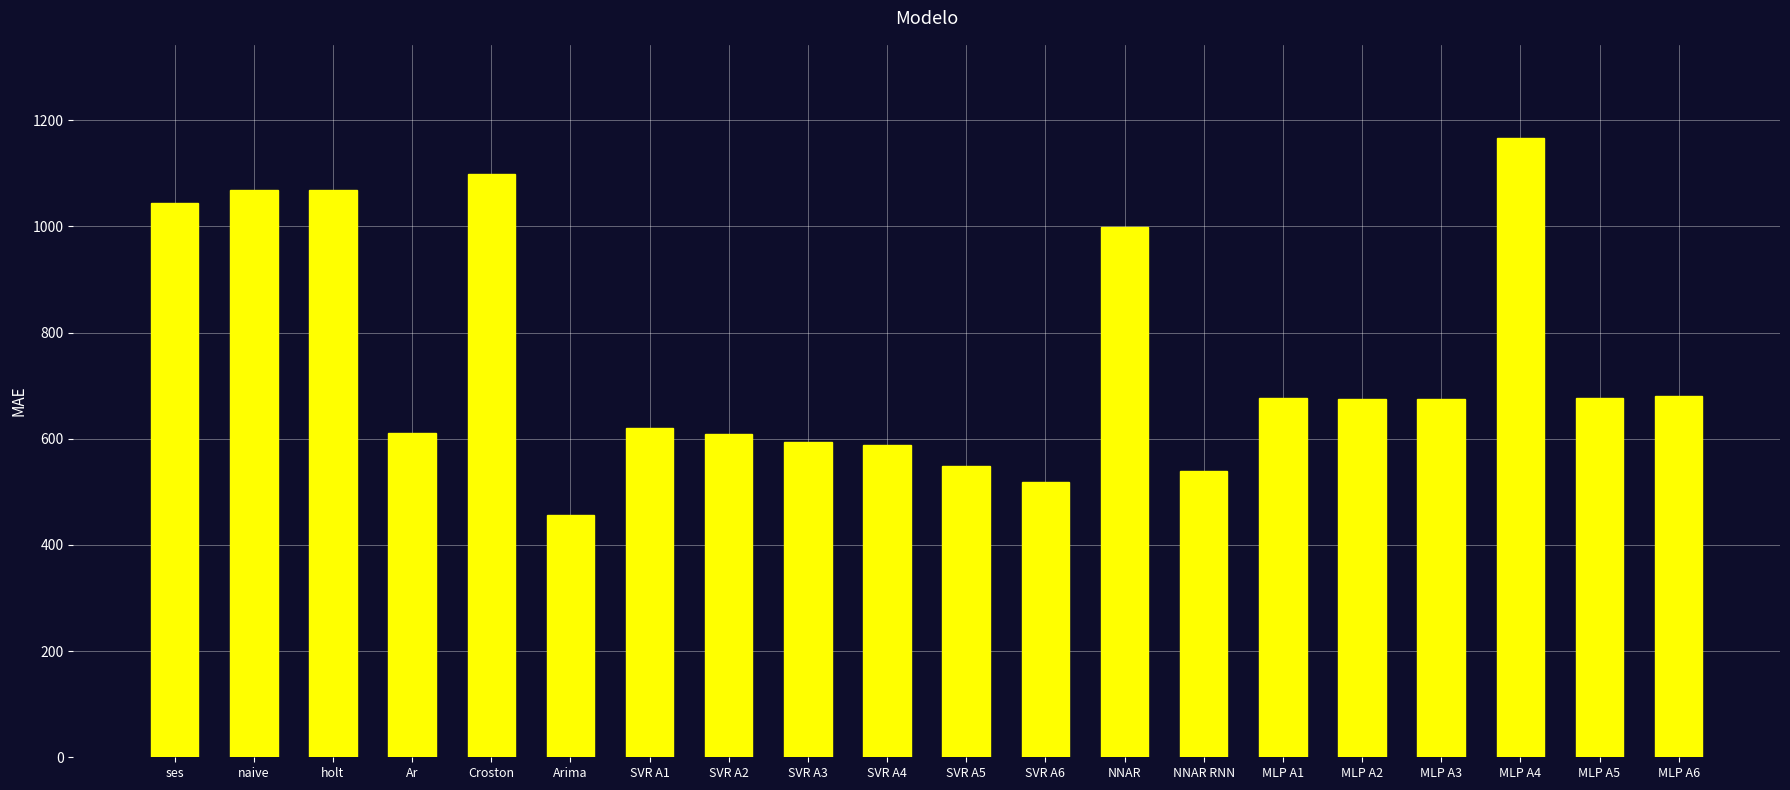

What is the label of the 12th bar from the right?

SVR A3